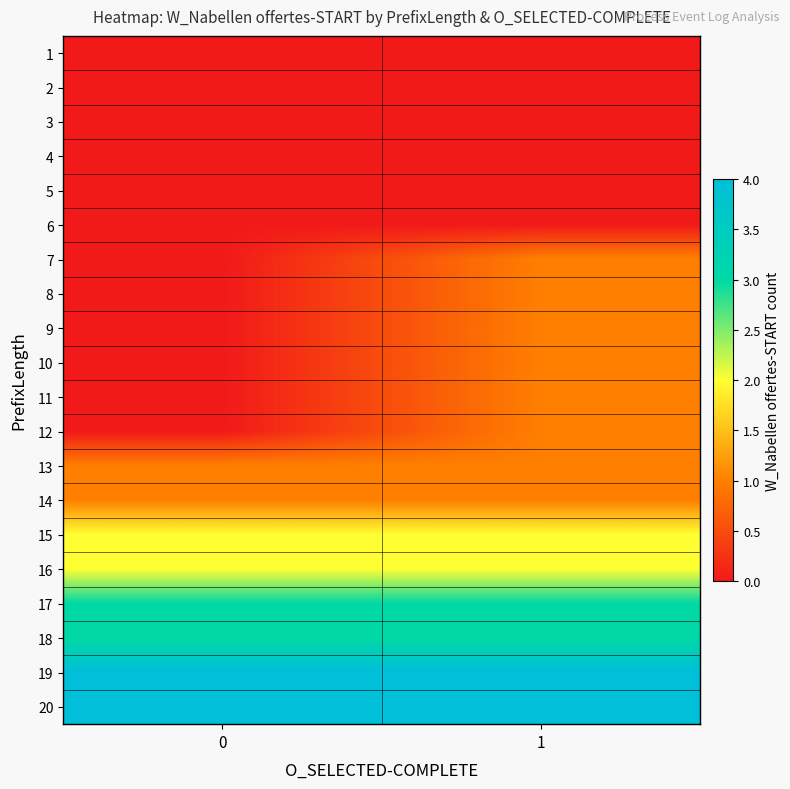

What is the total value across all series at 1?

26